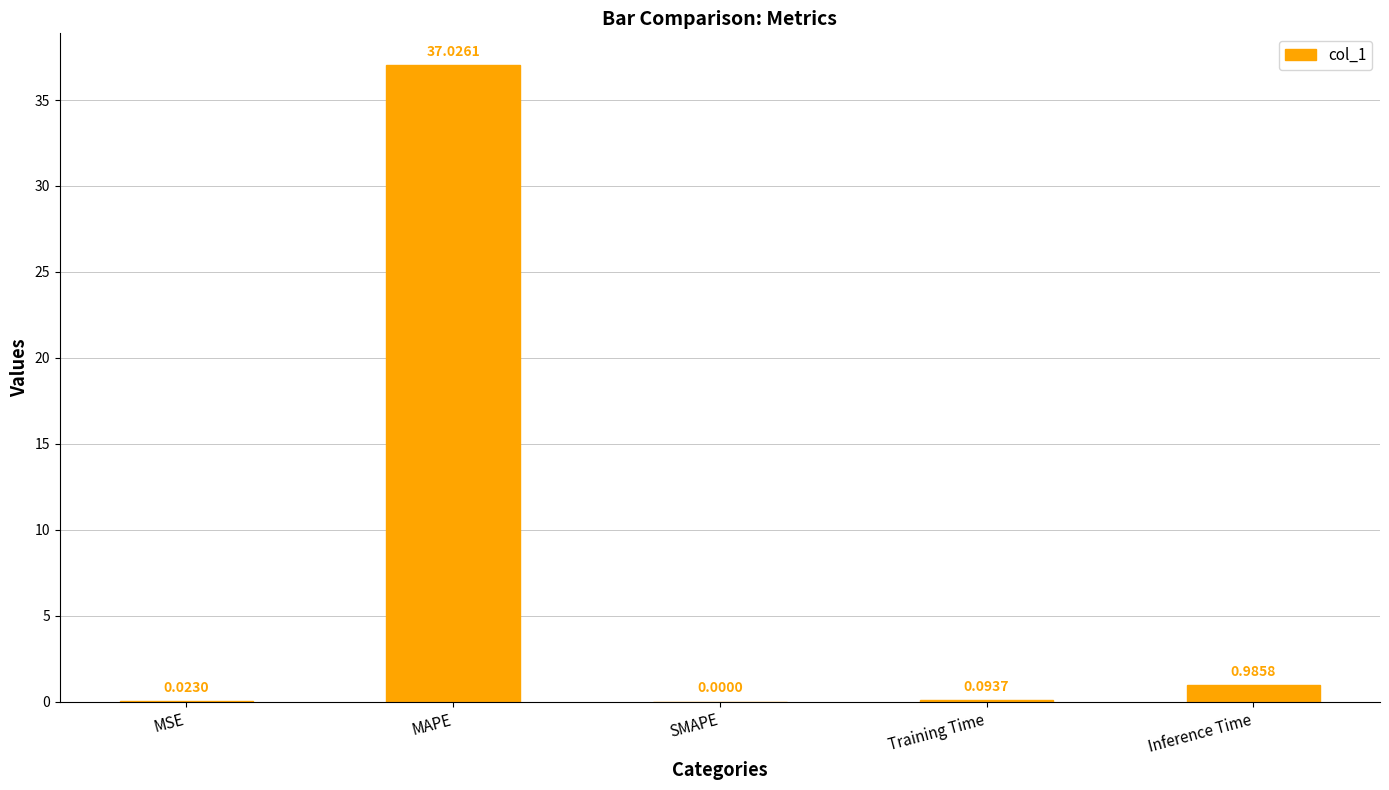

What is the sum of all values?

38.1